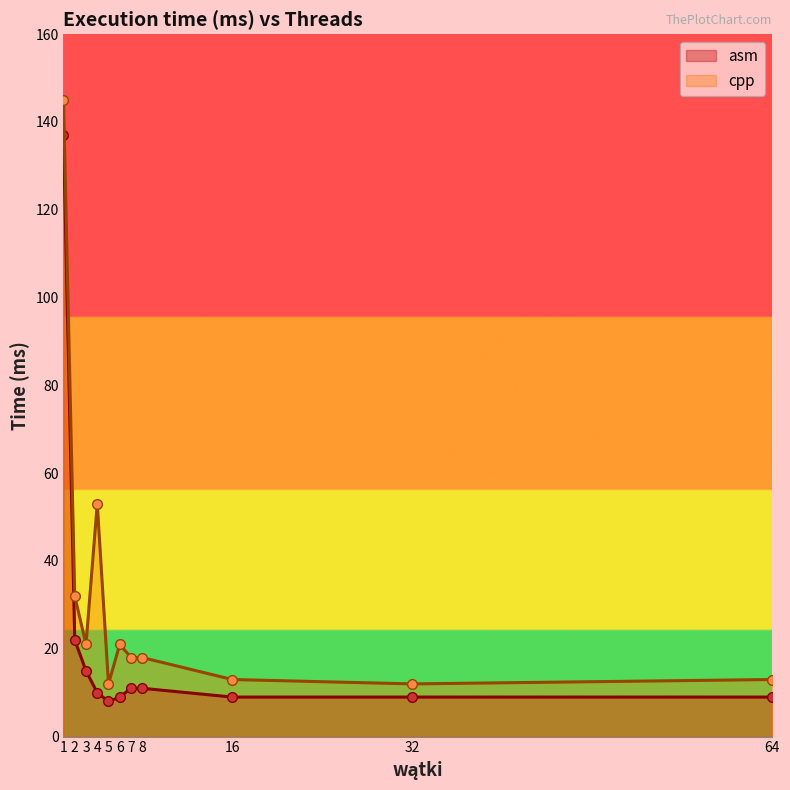

What is the value of the asm point at the 6th from the left?

9